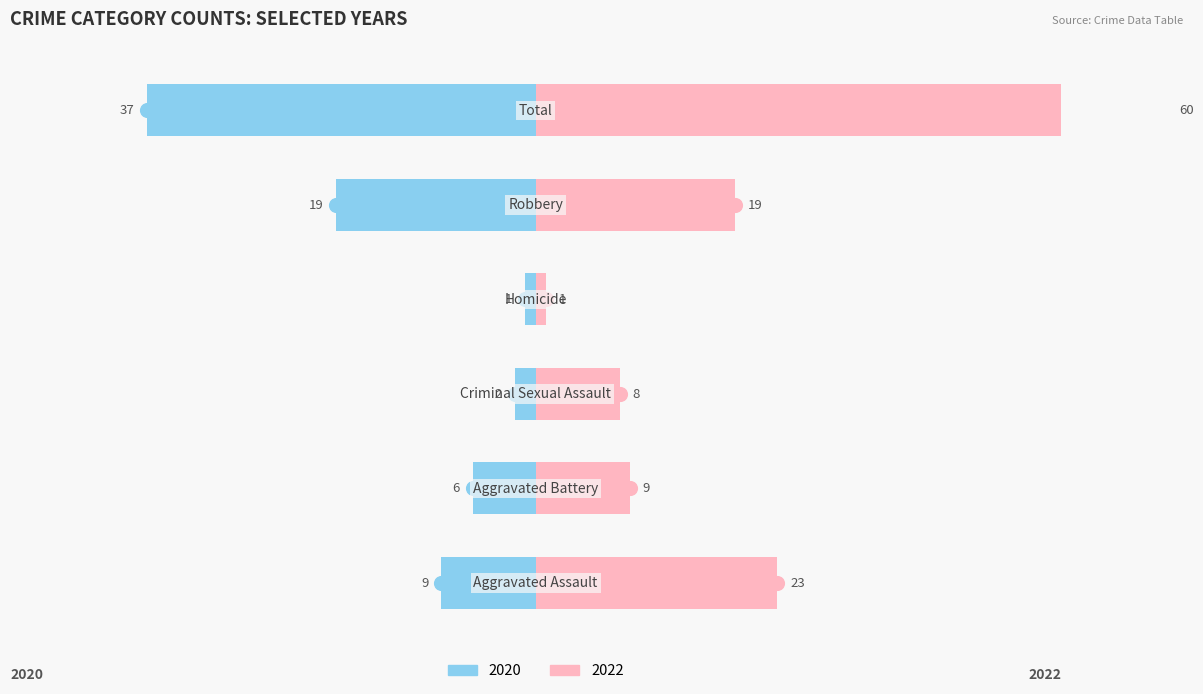

What is the approximate value of 2020 at Total?

-37